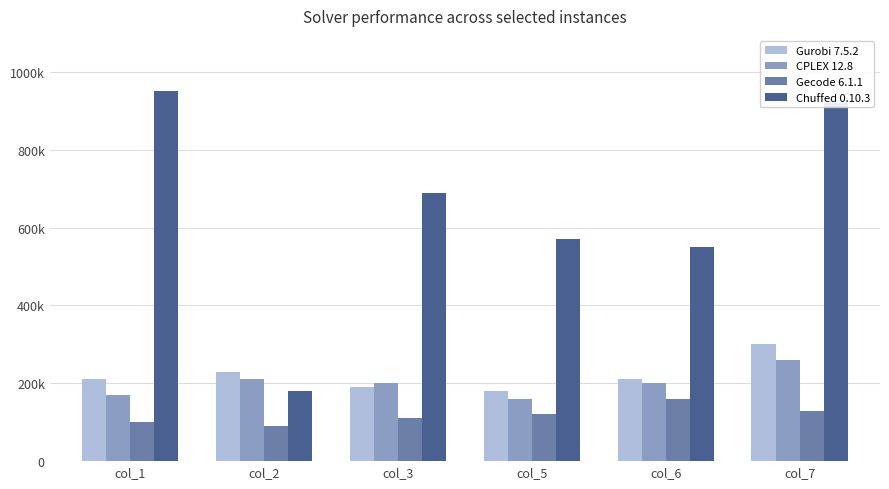

What is the maximum value for Chuffed 0.10.3?

950000